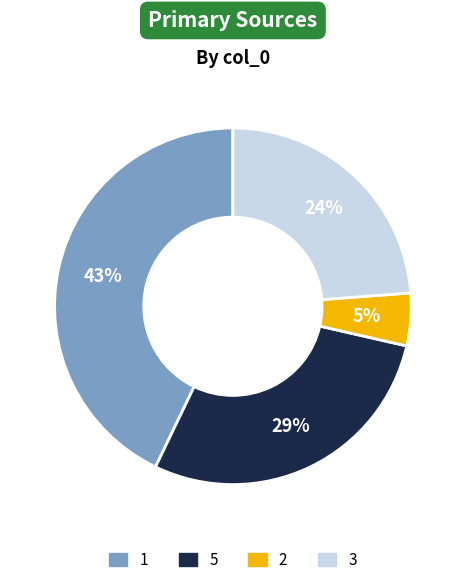

Rank the categories by value from lowest to highest.

2, 3, 5, 1